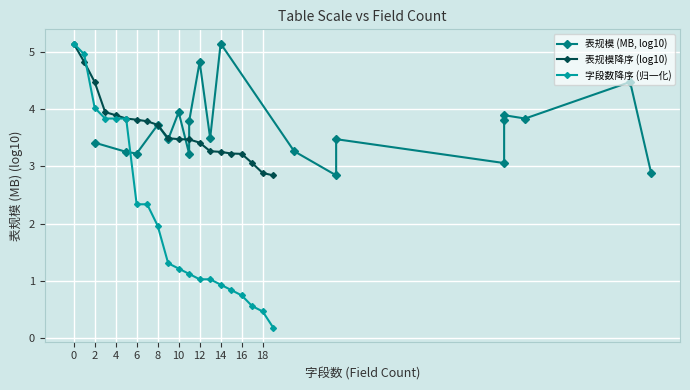

How many intersections are there between 表规模降序 (log10) and 表规模 (MB, log10)?

6